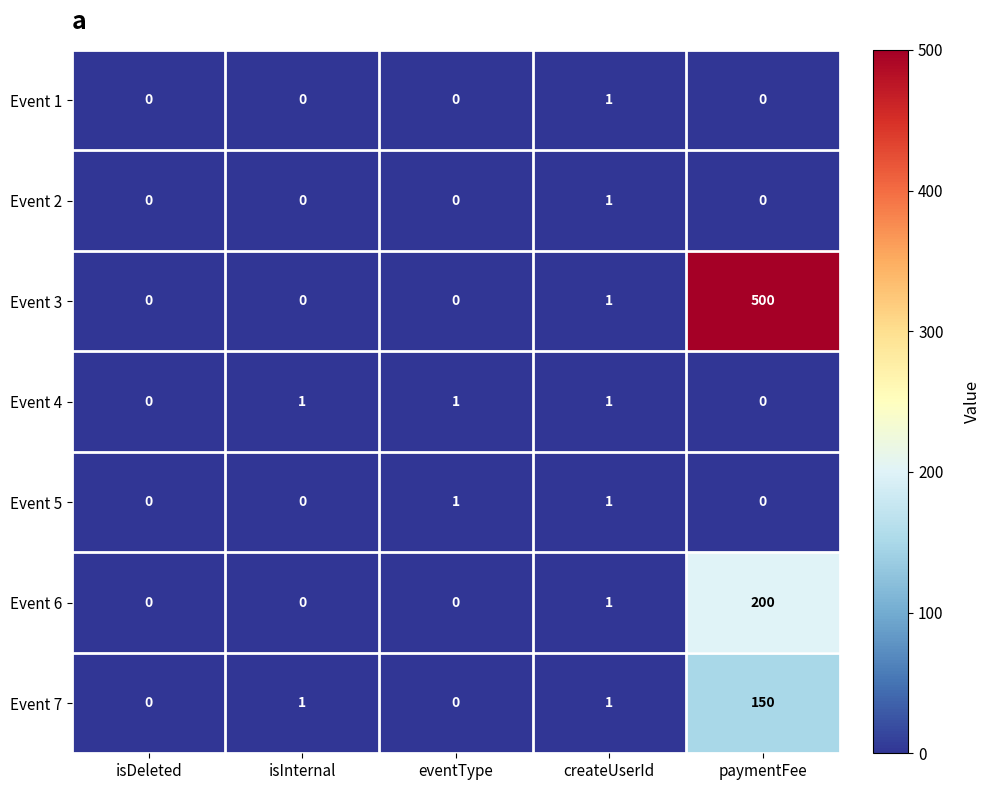

What is the greatest value displayed?

500